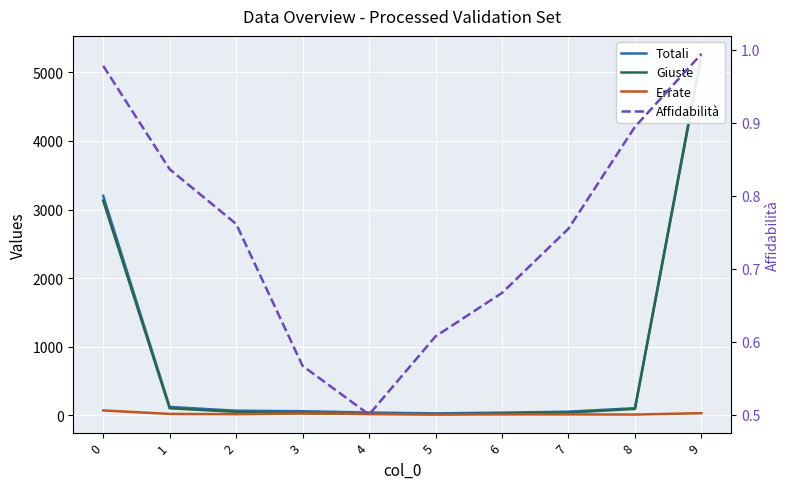

How many lines are shown in the chart?

4